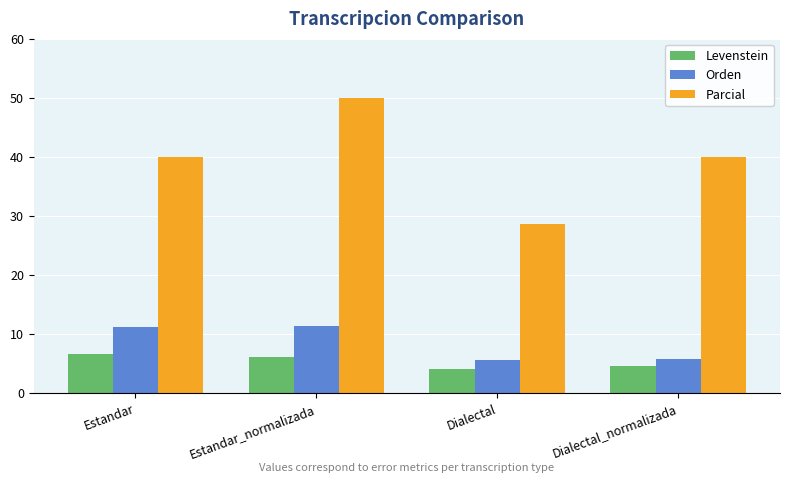

What is the sum of all Levenstein values?

21.4